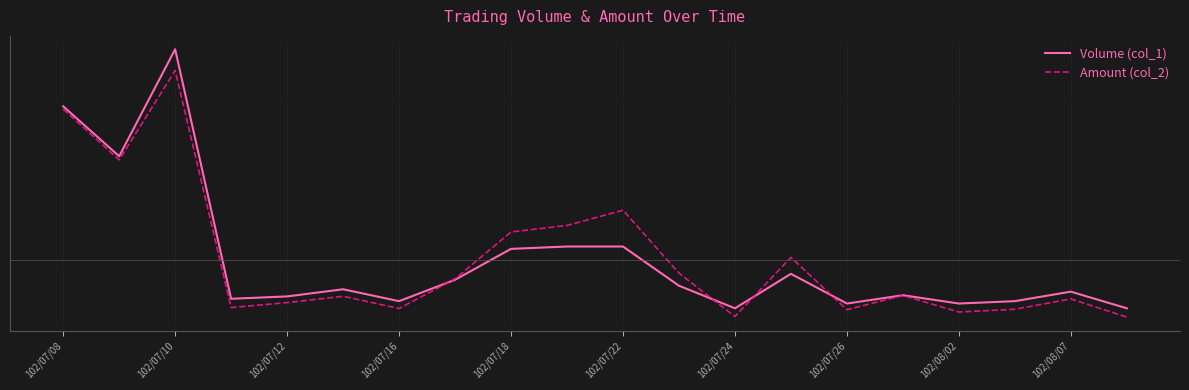

Is this an area chart (filled region under the line)?

No